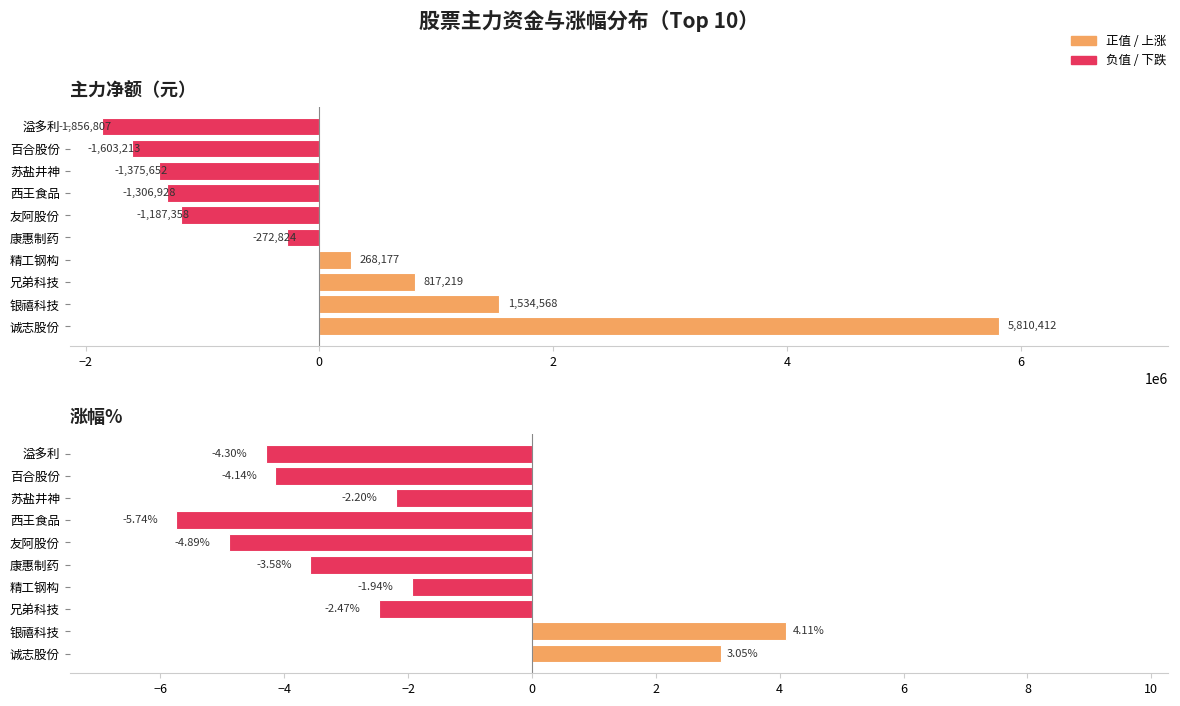

Rank the series at 银禧科技 from highest to lowest value.

主力净额, 涨幅%